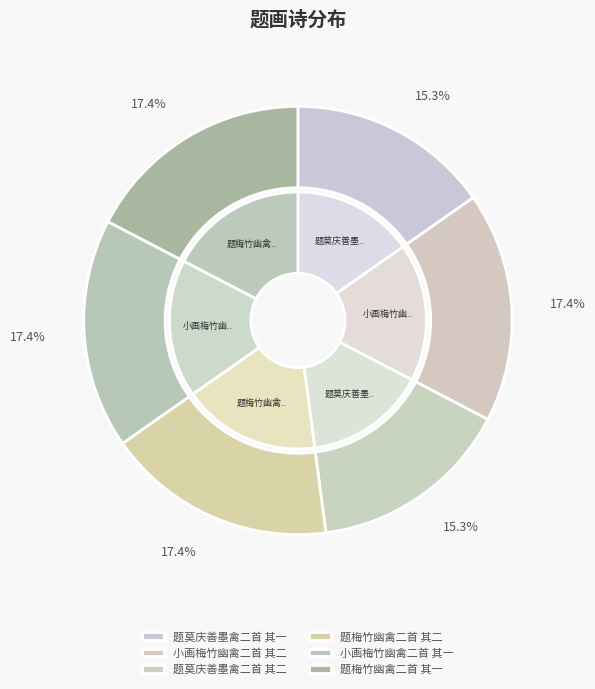

To the nearest percent, what percentage of the pie is 小画梅竹幽禽二首 其一?

17%